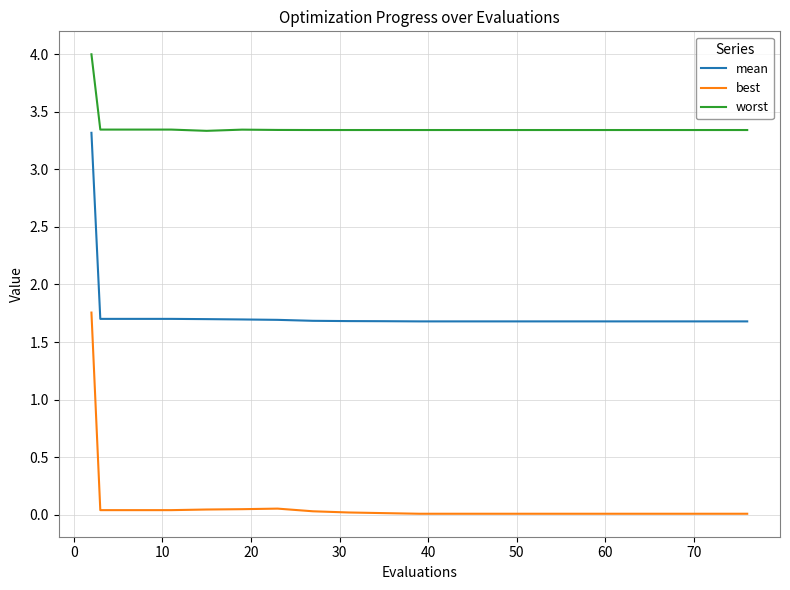

What is the difference between the maximum and minimum values in the mean series?

1.6